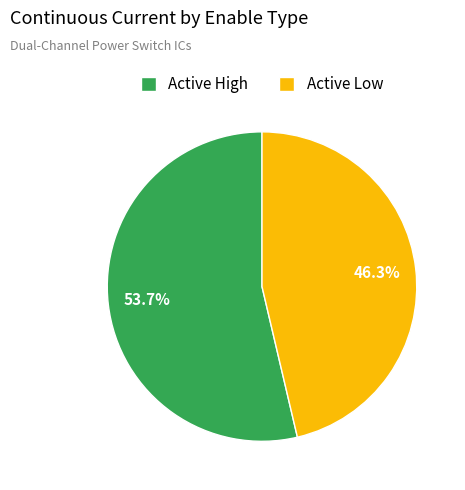

Which category accounts for the majority?

Active High